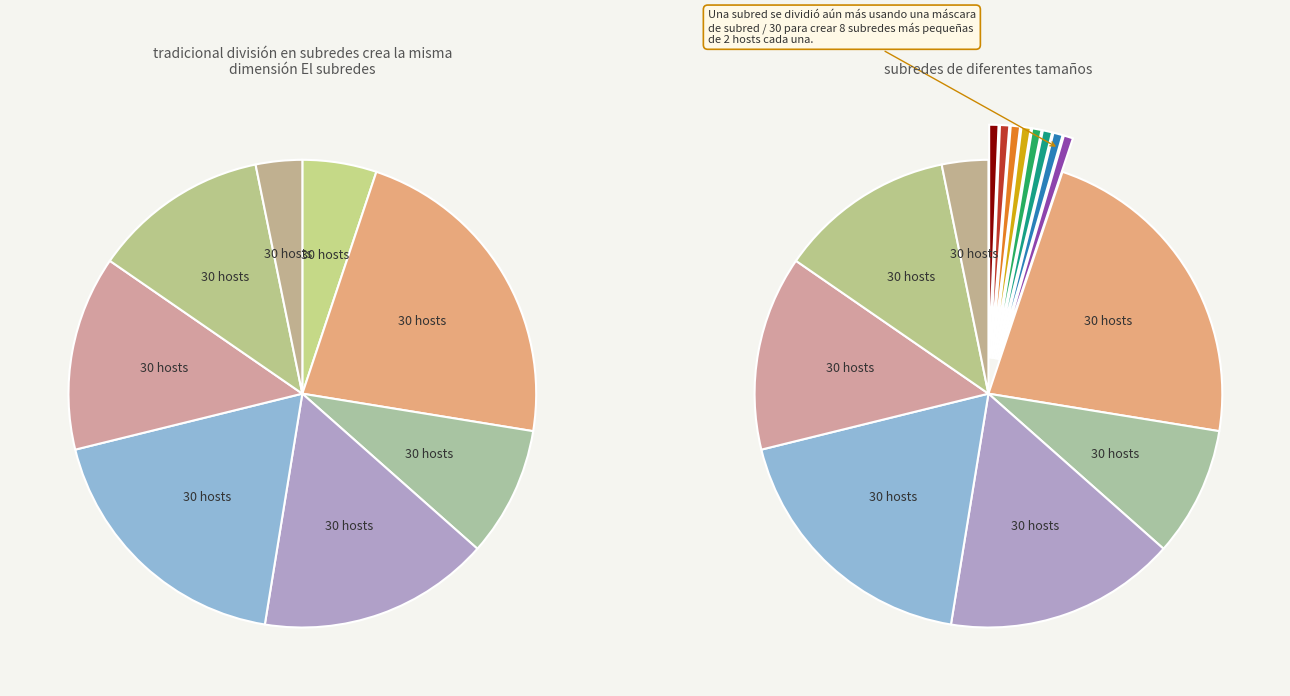

How many segments does this pie chart have?

8